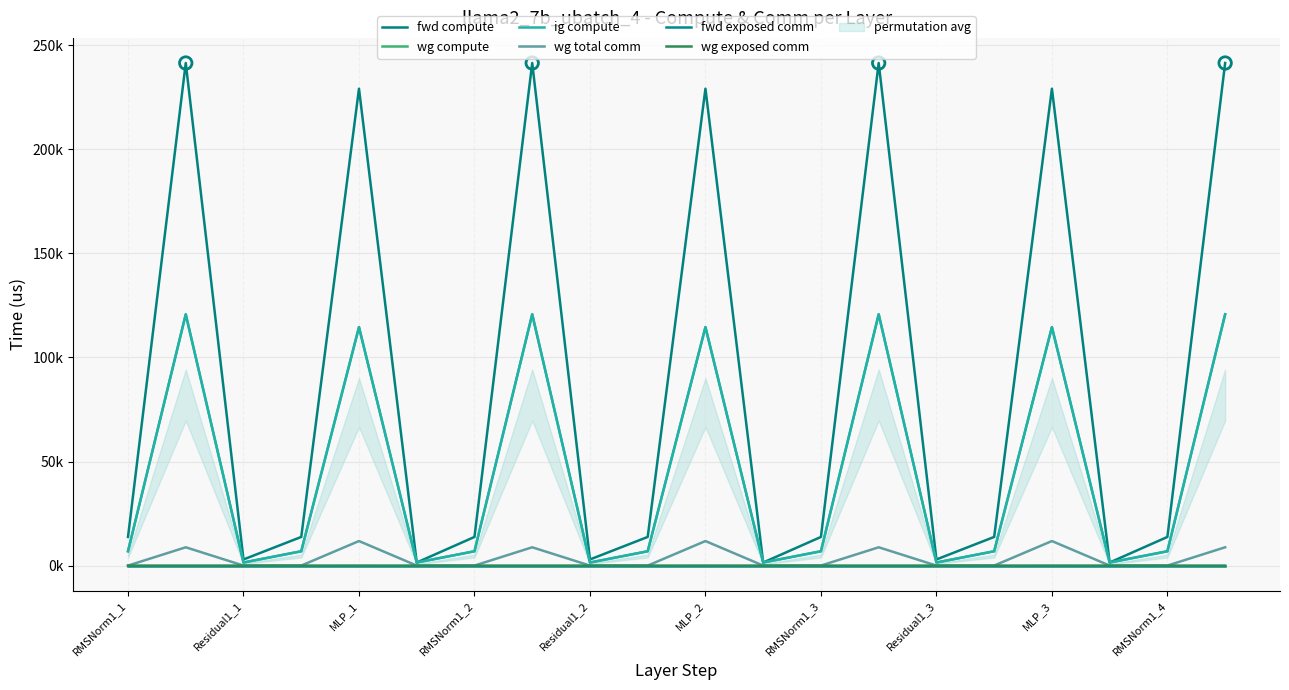

Is the value of fwd exposed comm at Residual1_1 greater than the value of wg exposed comm at RMSNorm1_1?

No